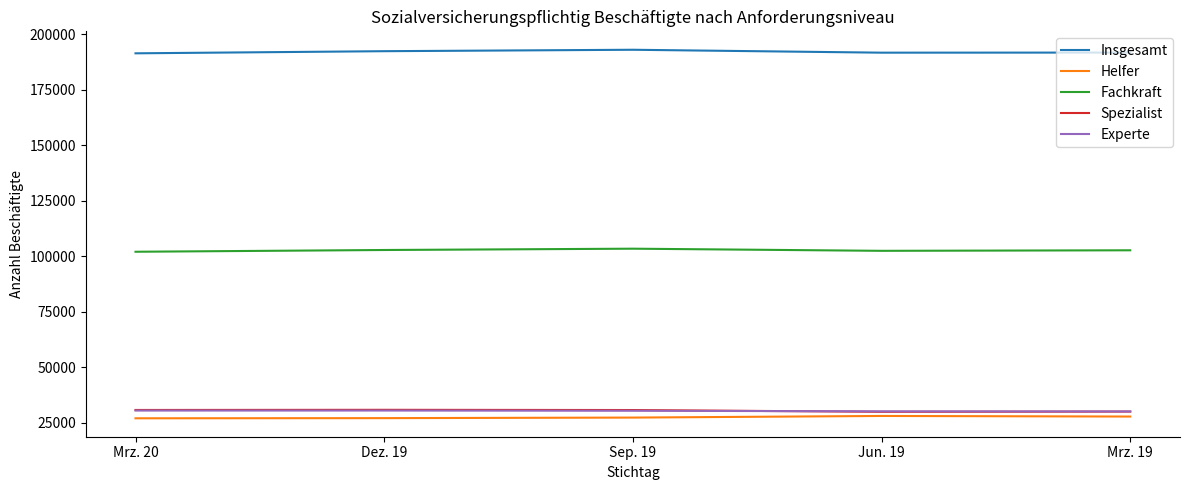

The value of Helfer at Mrz. 20 is 13157. True or false?

False